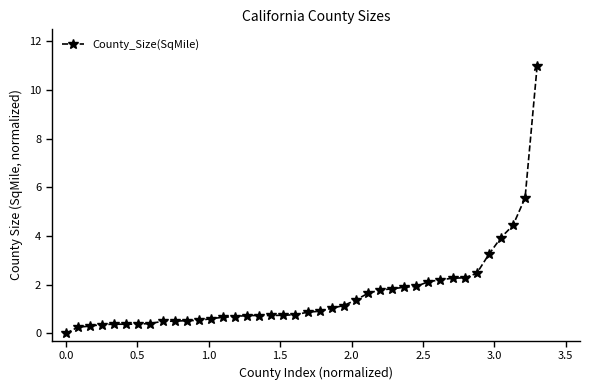

What is the value of the 28th point from the left?

1.8